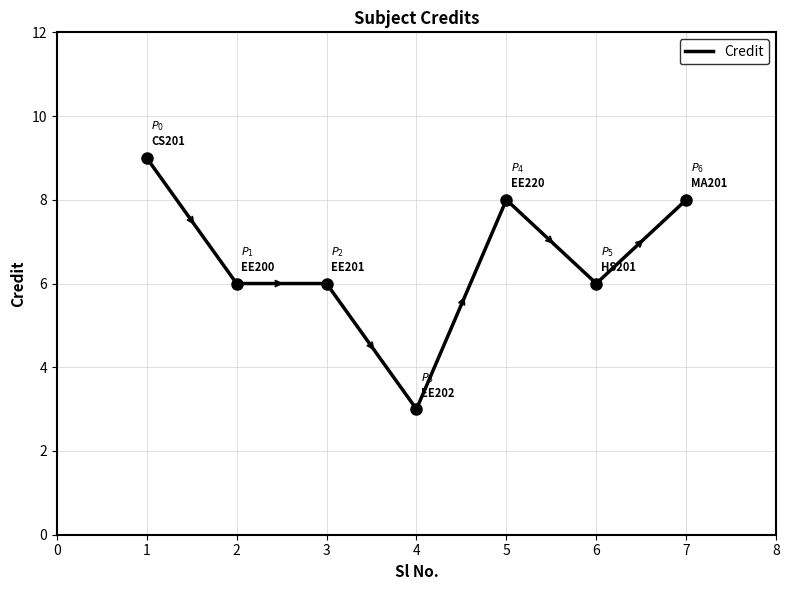

Reading left to right, what are all the values shown in this chart?

9	6	6	3	8	6	8